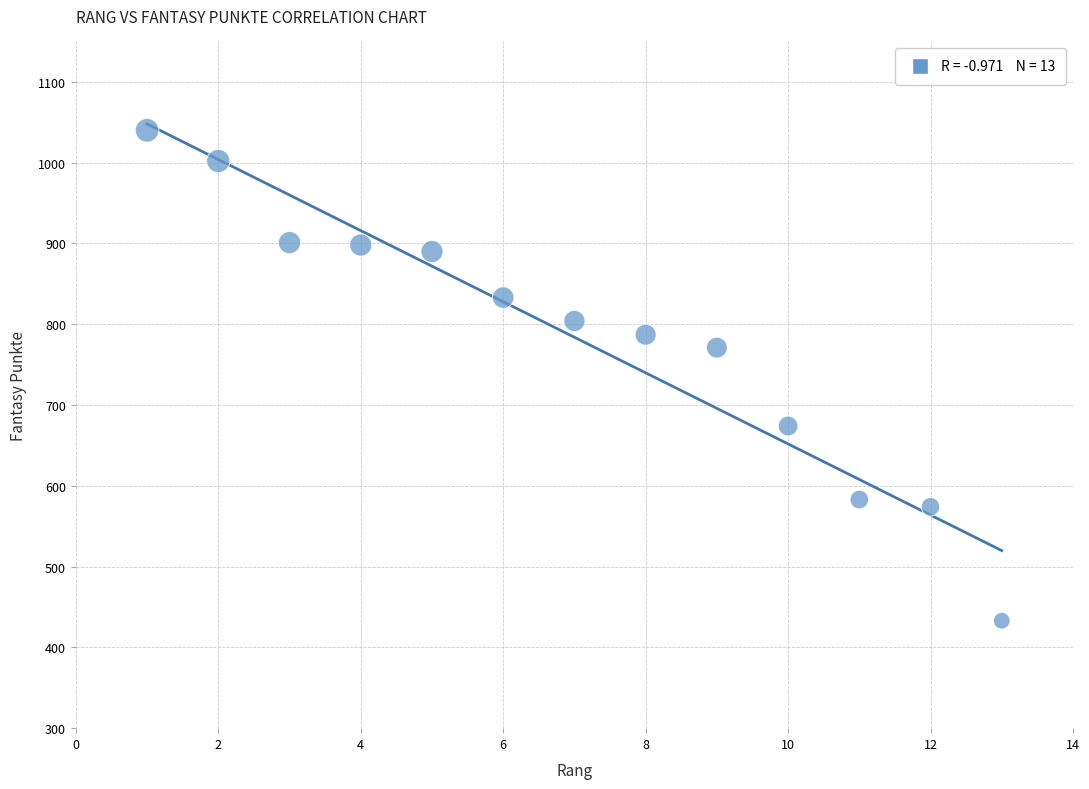

What is the range of X values (max minus min)?

12